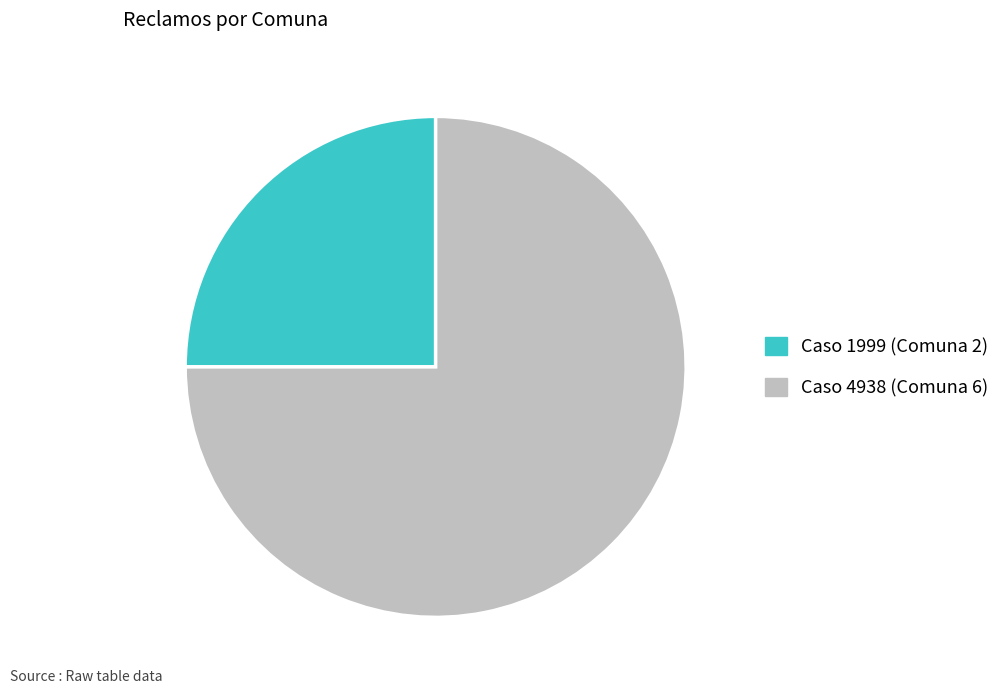

Which category has the biggest portion of the pie?

Caso 4938 (Comuna 6)